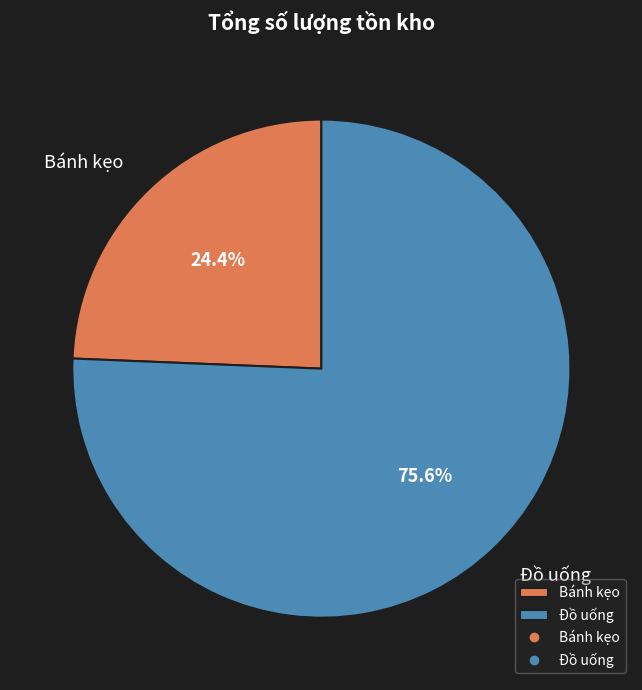

To the nearest percent, what is the difference between the largest and smallest slice percentages?

51%